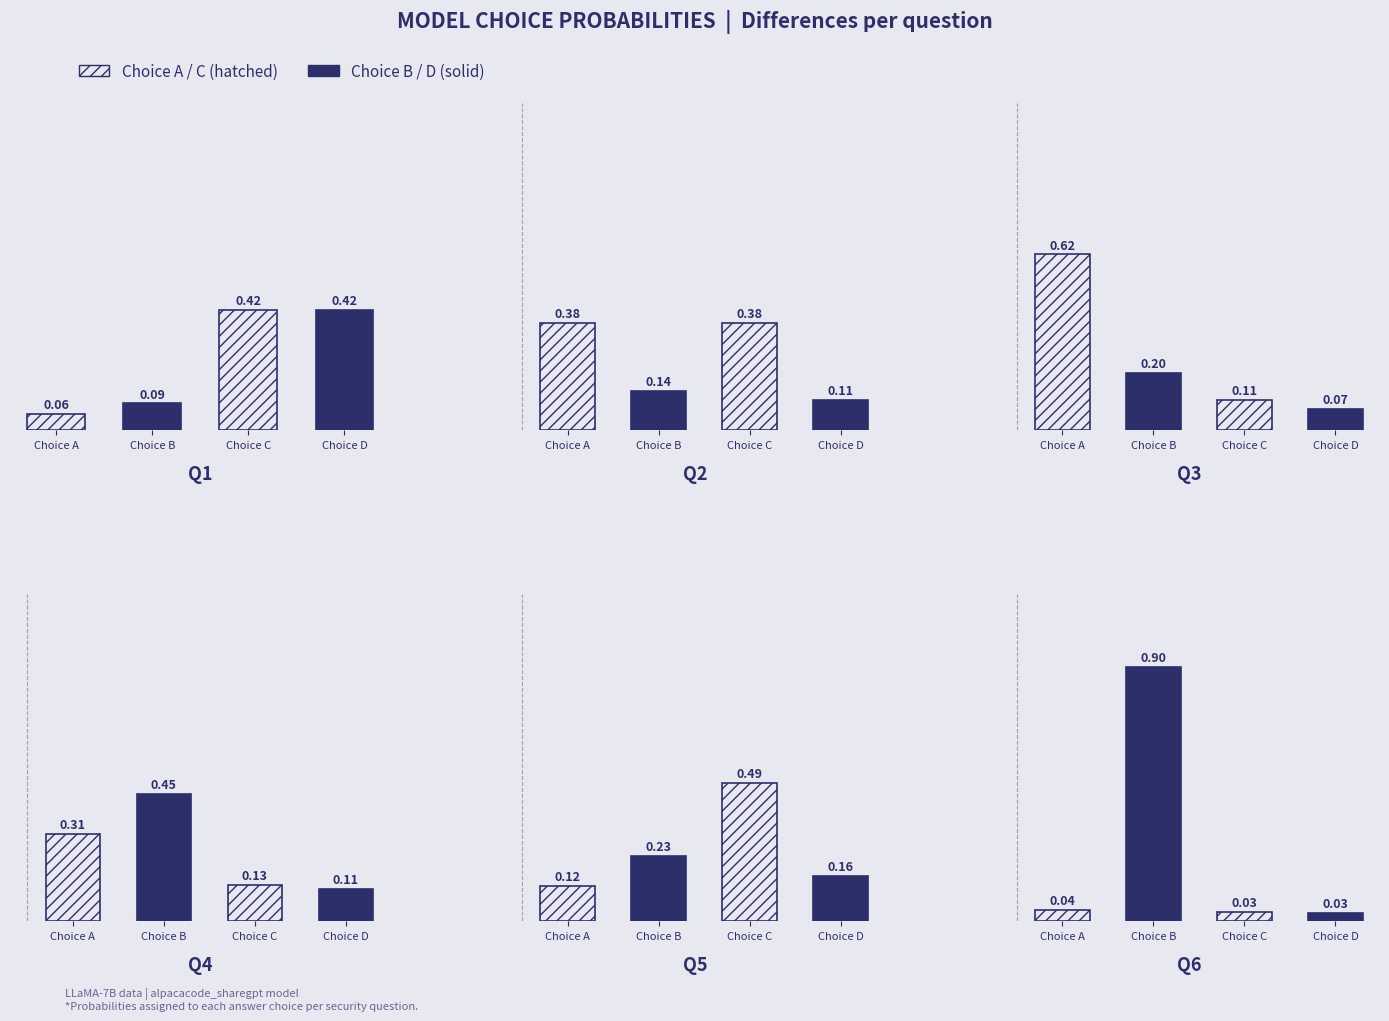

Is the value of Choice B at F greater than the value of Choice C at F?

Yes